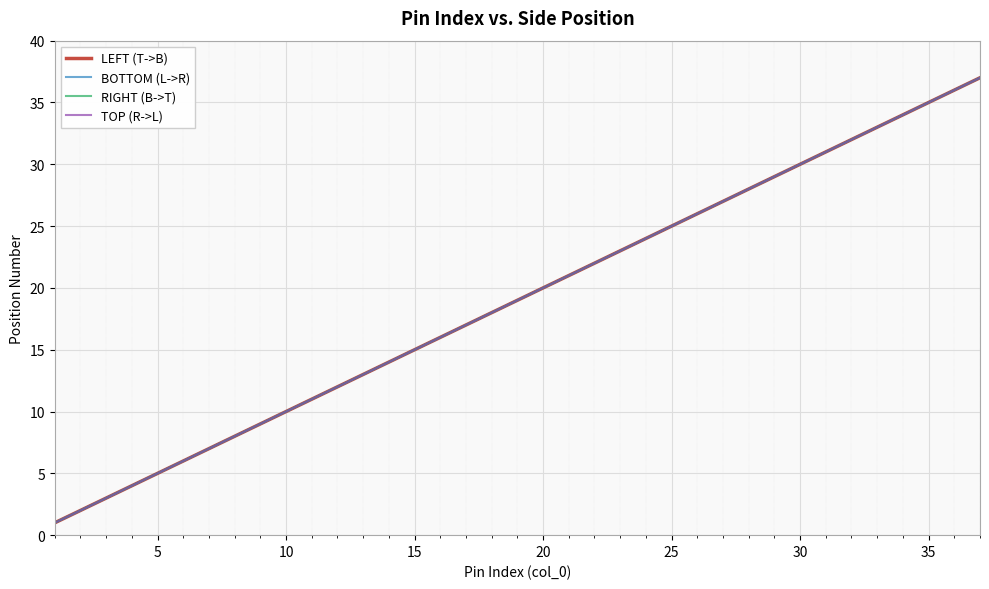

Which series has the largest total across all categories?

LEFT (T->B)